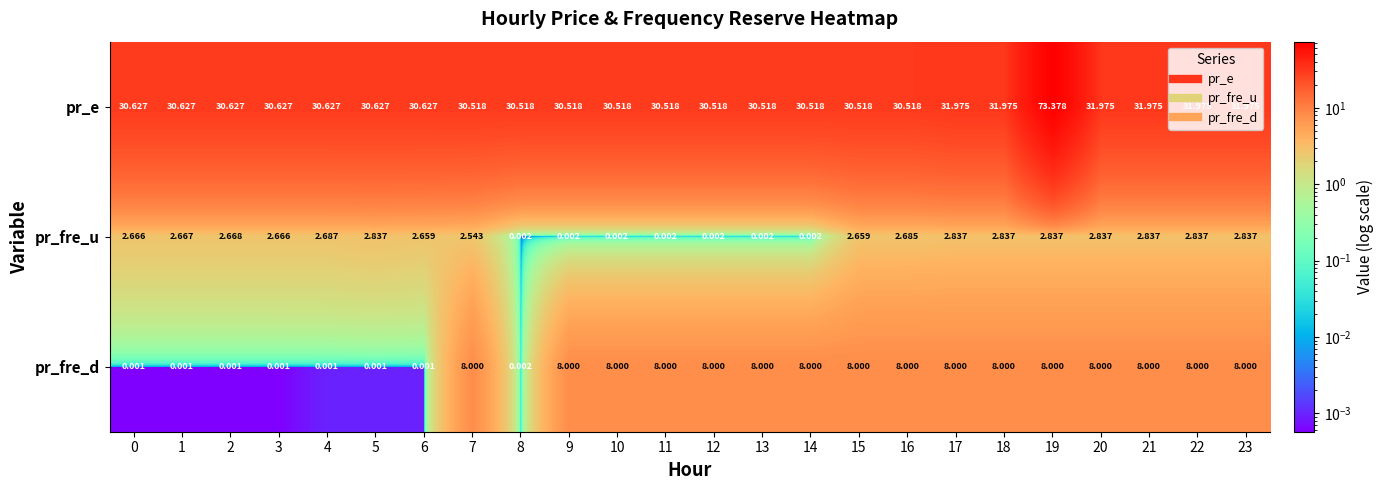

What is the spread (max minus min) of values at 17?

29.1